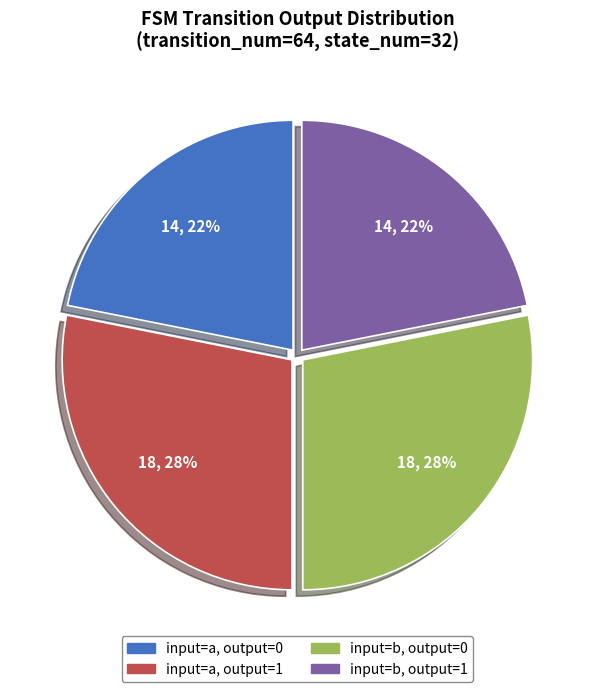

To the nearest percent, what is the average slice percentage?

25%